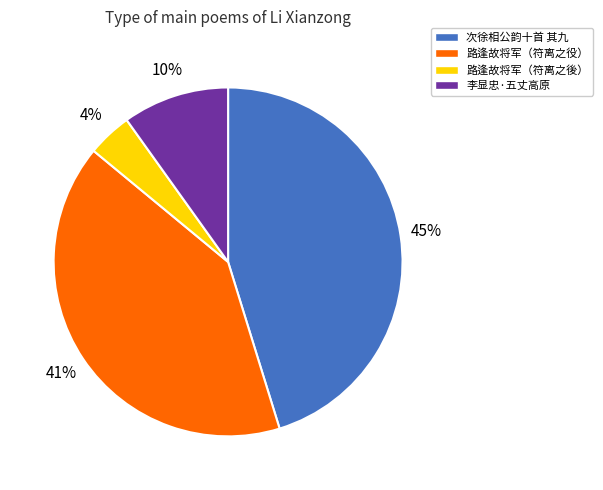

The 路逢故将军（符离之後） slice represents 12% of the pie. True or false?

False